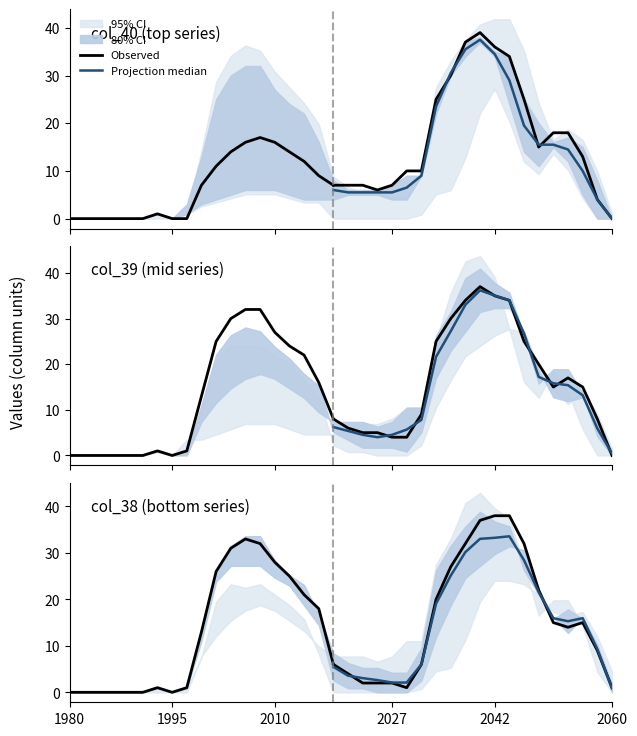

True or false: col_38 has a value of 2 at 19.

False